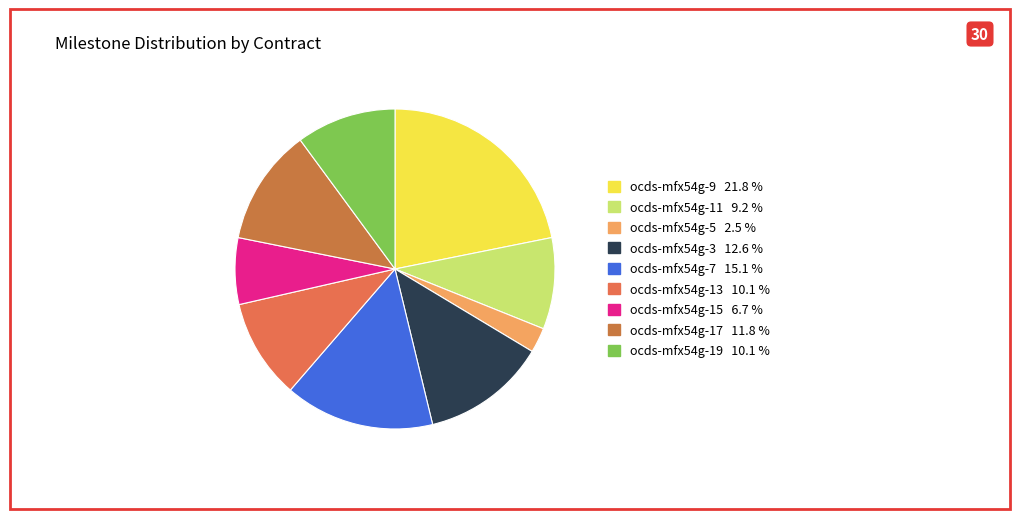

Rank the categories by value from highest to lowest.

ocds-mfx54g-9, ocds-mfx54g-7, ocds-mfx54g-3, ocds-mfx54g-17, ocds-mfx54g-13, ocds-mfx54g-19, ocds-mfx54g-11, ocds-mfx54g-15, ocds-mfx54g-5